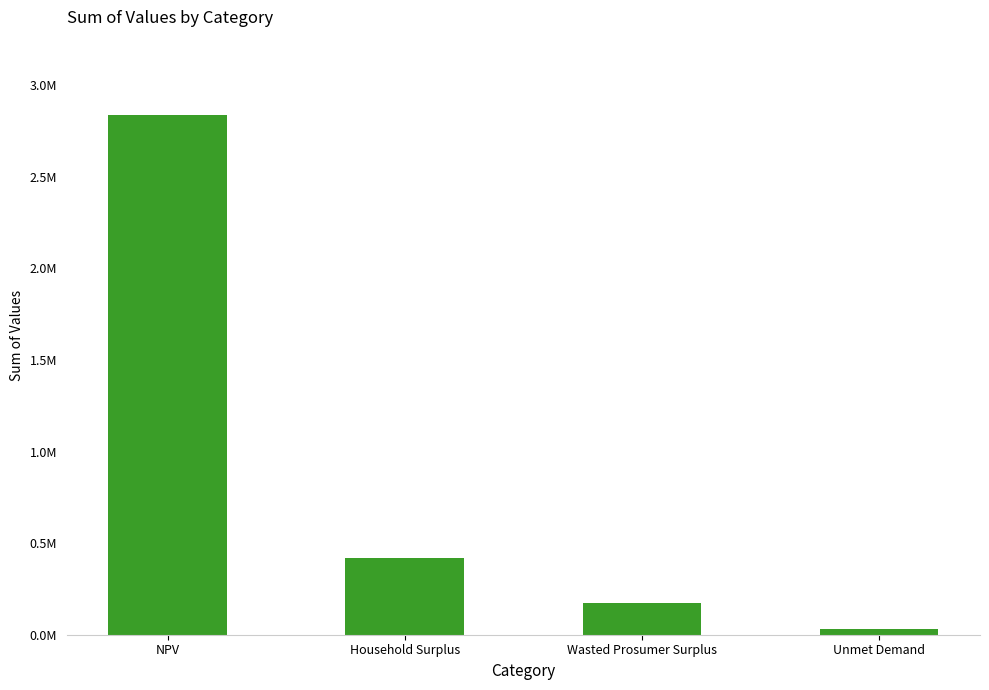

What is the change in value from NPV to Household Surplus?

-2420030.9